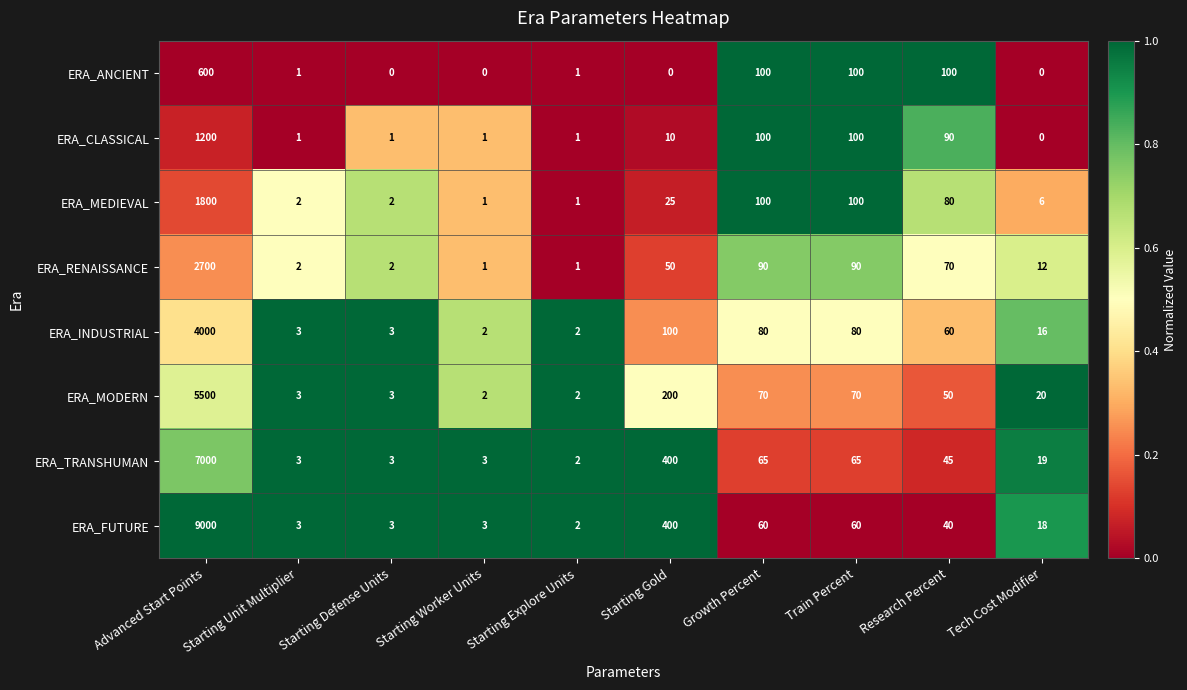

What is the average value of the ERA_RENAISSANCE series?

302